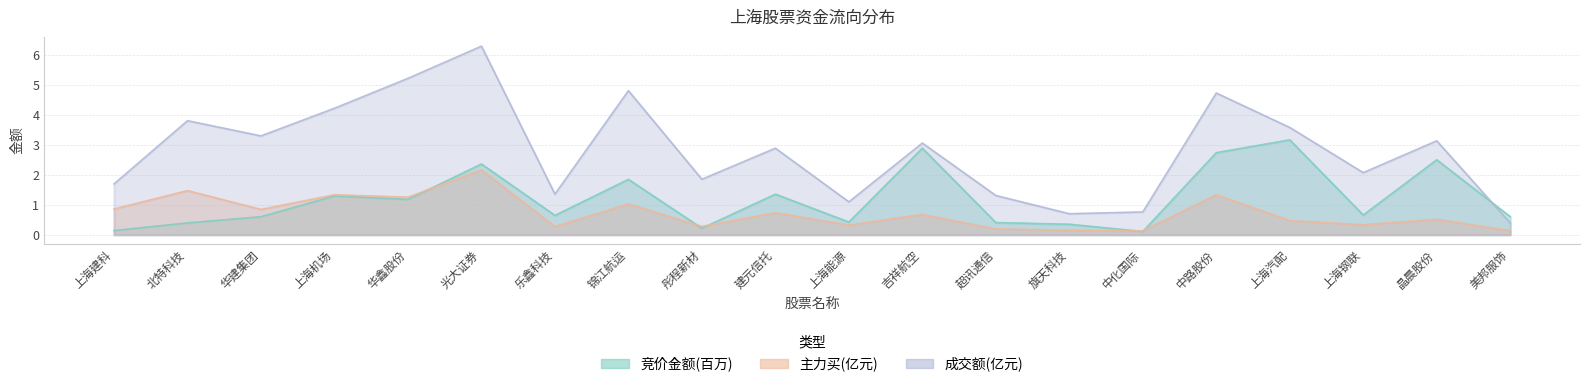

True or false: 主力买 has more than 2 points higher than both neighbors.

True